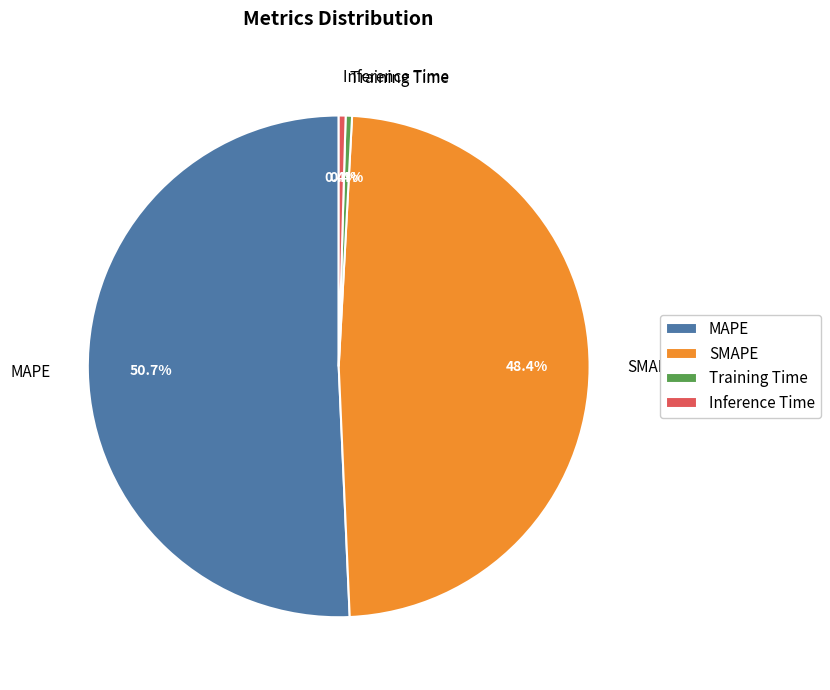

Does Inference Time represent more than half of the total?

No